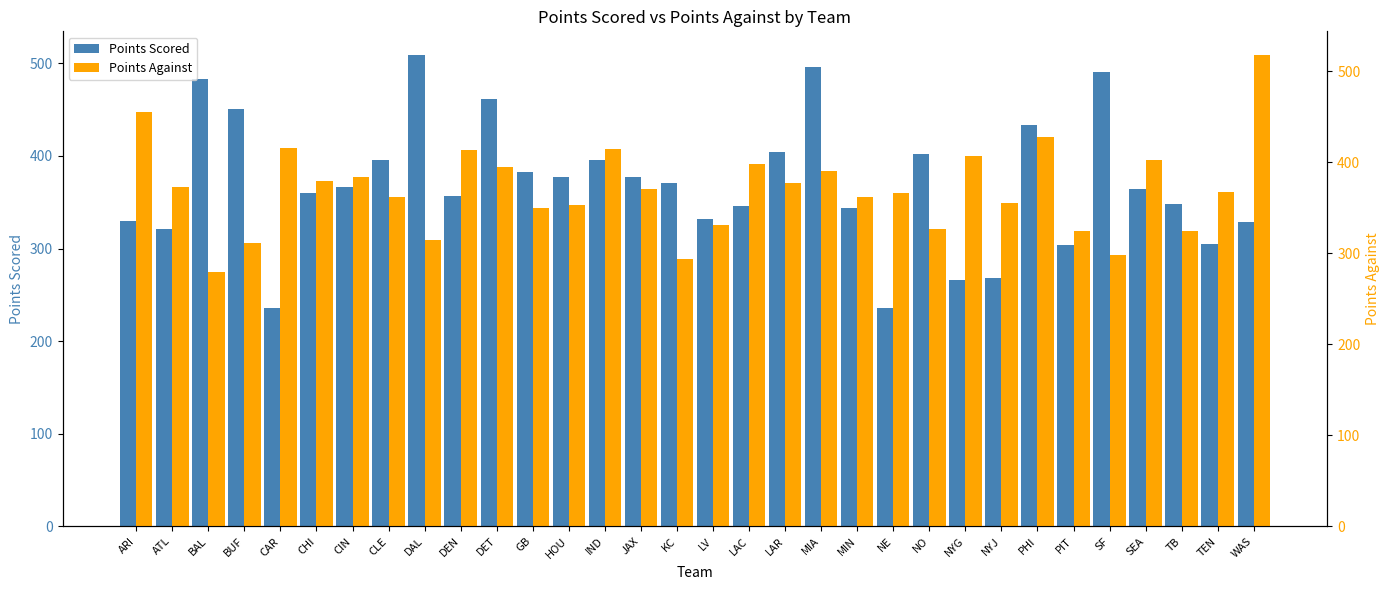

At which label does Points Against reach its peak?

WAS